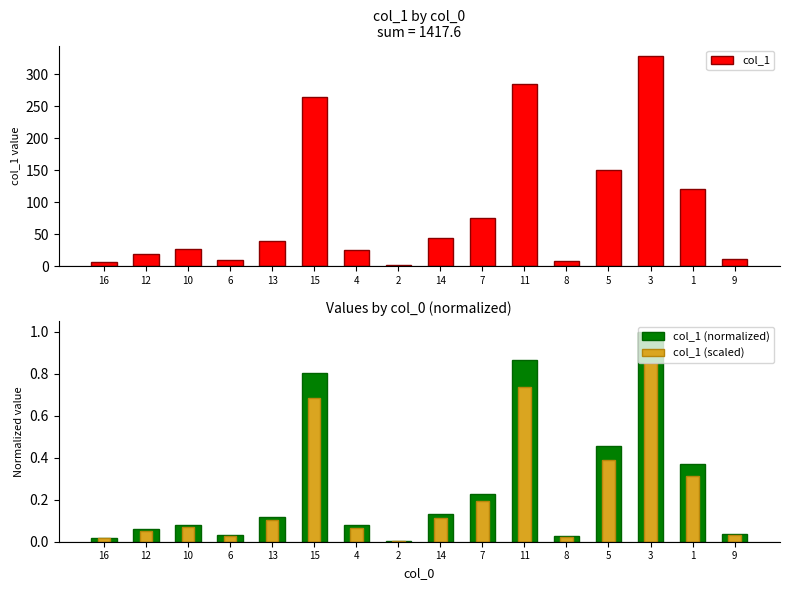

What is the average value of the col_1 series?

88.6